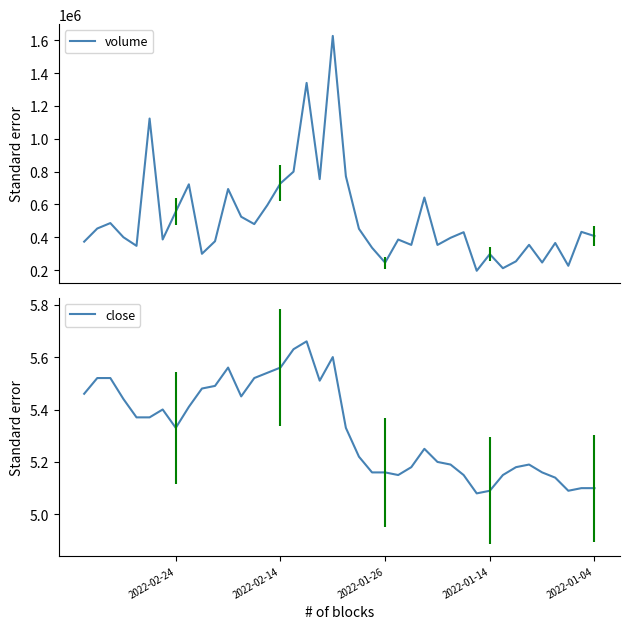

True or false: volume has a value of 1625778.0 at 20.

True